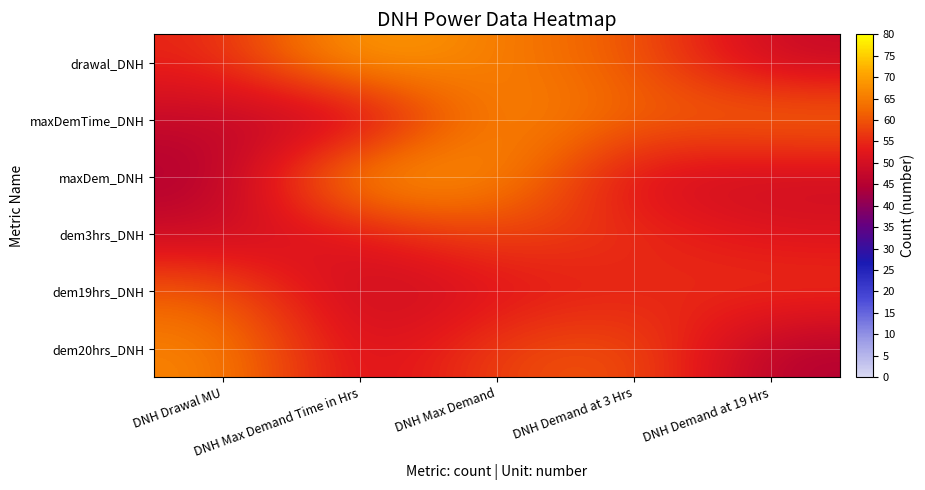

At which category is the sum across all series the highest?

DNH Max Demand